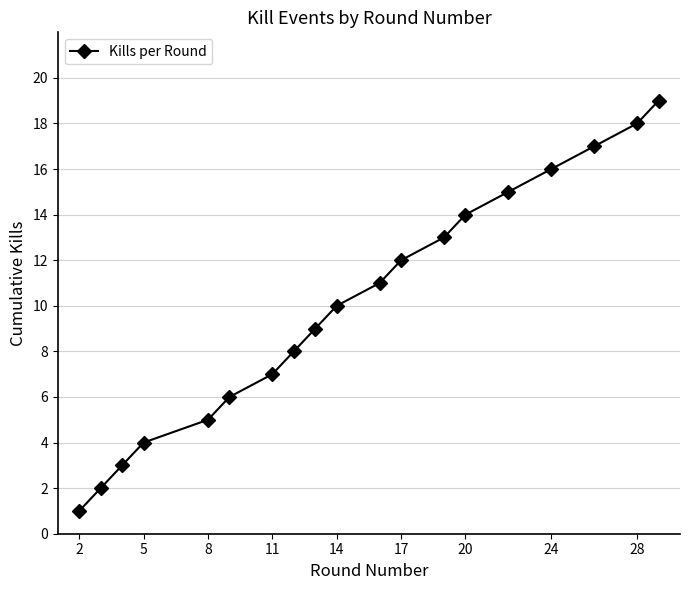

How many values are below 10?

9